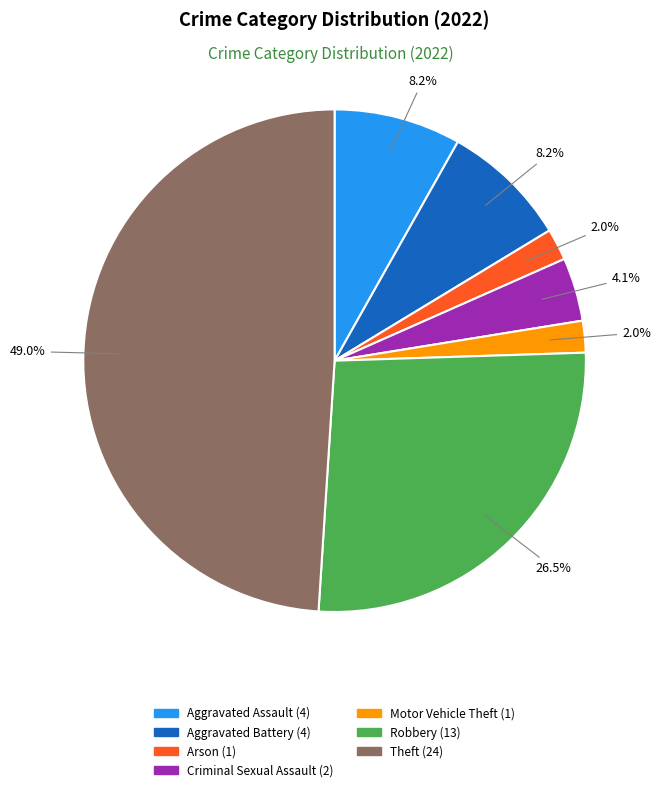

Is there a majority slice in this chart?

No